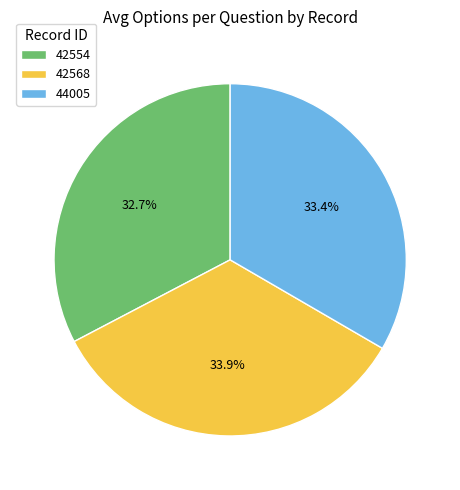

What is the ratio of the value at 42568 to the value at 44005?

1.0